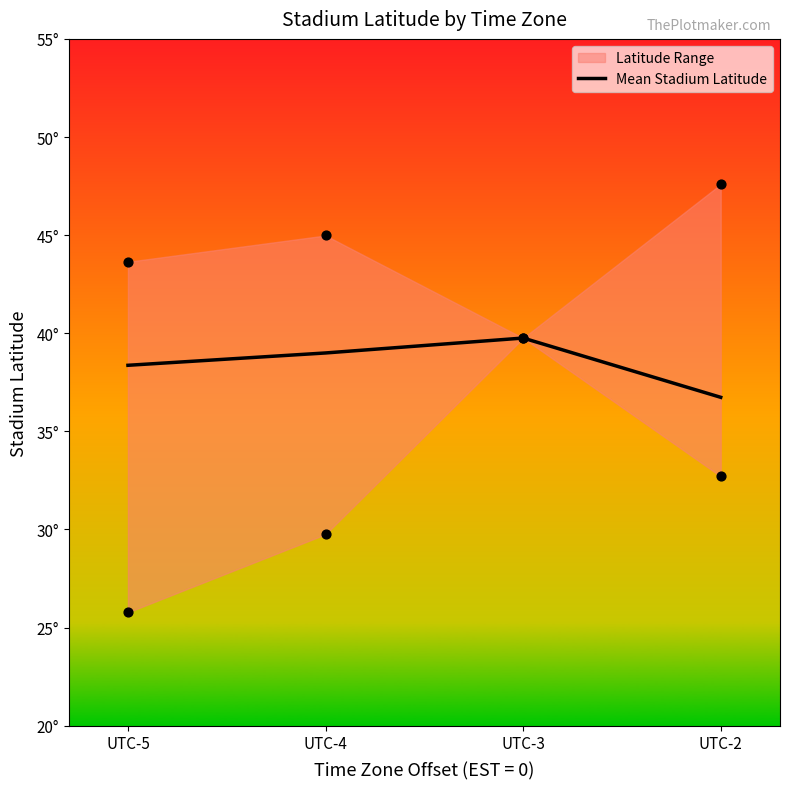

What is the change in value from UTC-3 to UTC-2?

-3.0